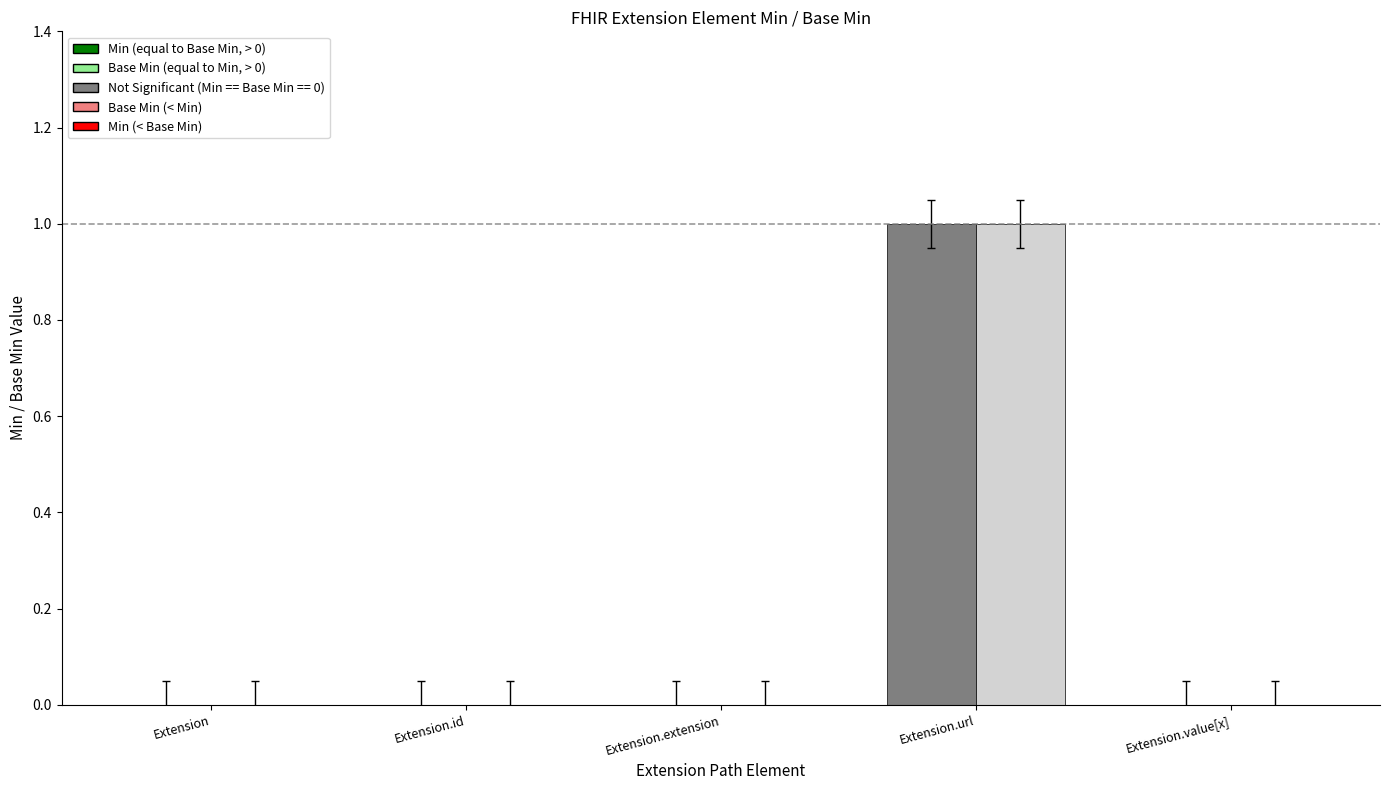

Between Extension and Extension.value[x], which series saw the biggest shift?

Min